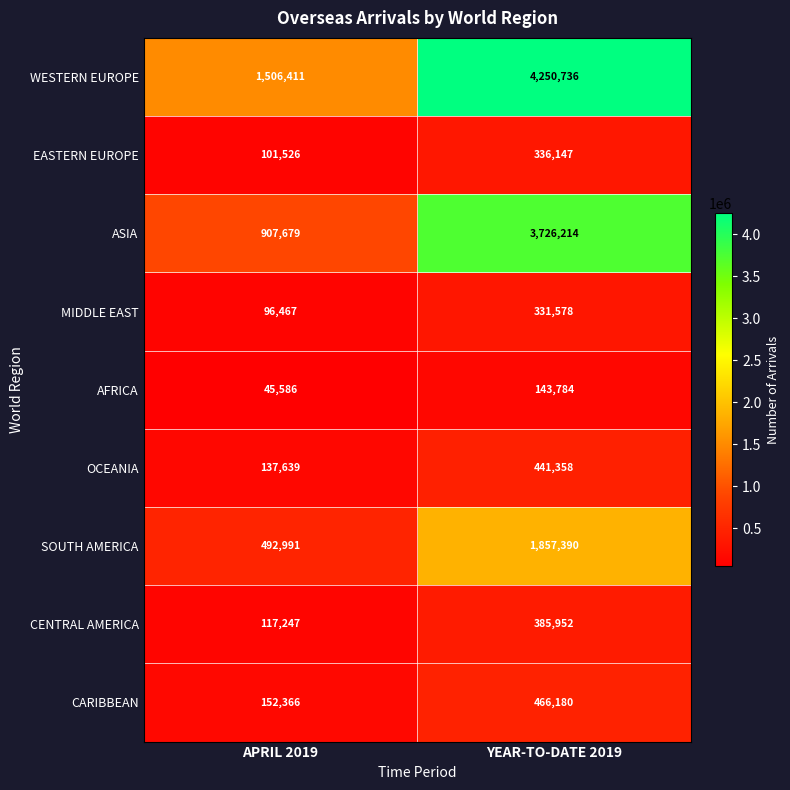

At which label is WESTERN EUROPE closest to 2878573?

APRIL 2019